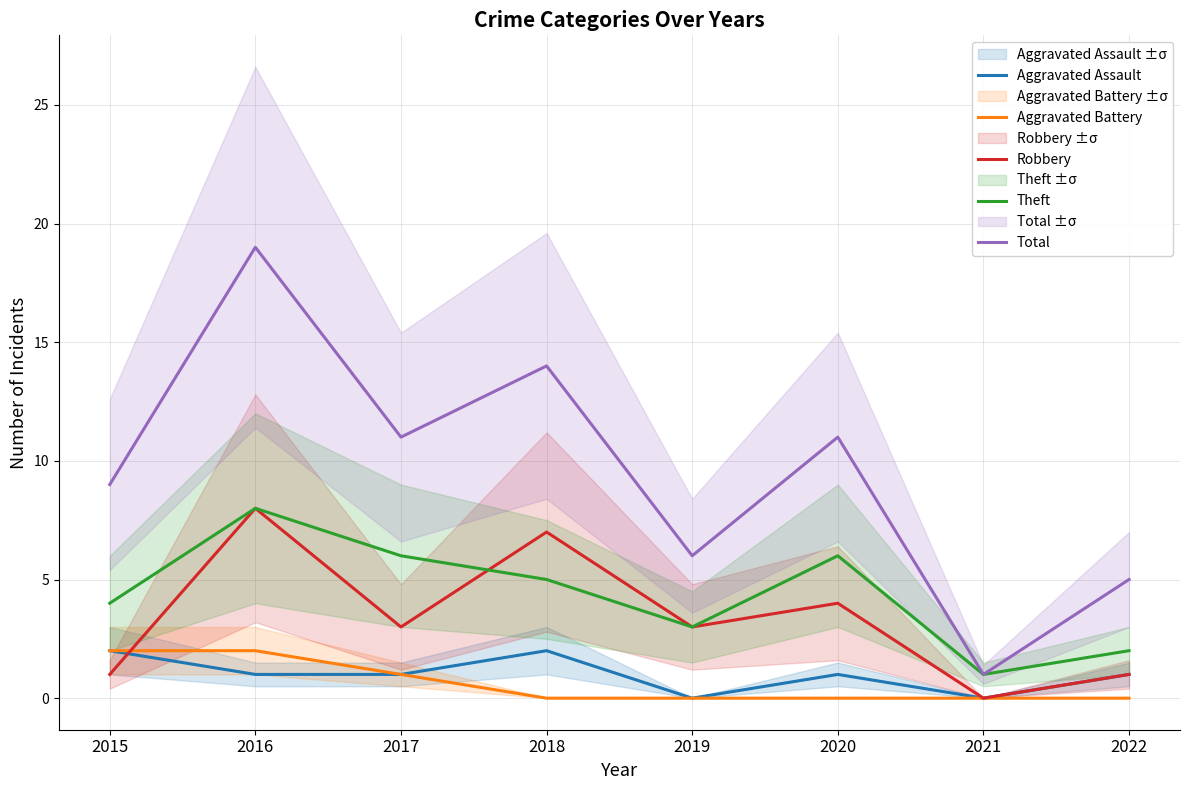

True or false: Aggravated Assault has more than 1 points higher than both neighbors.

True